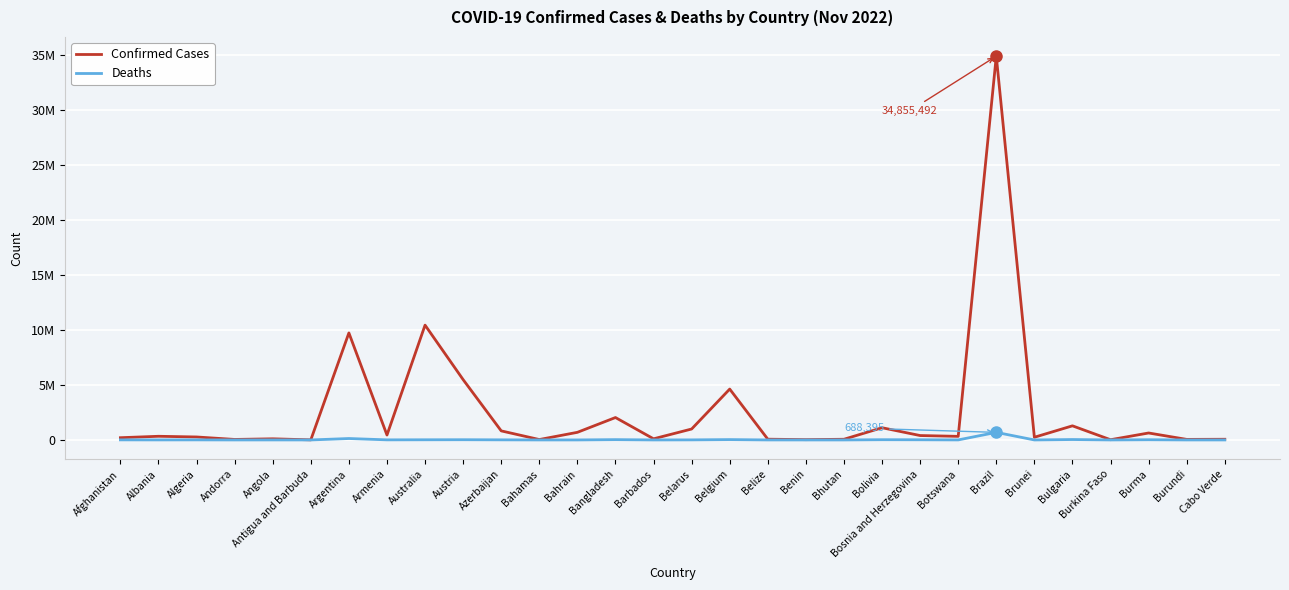

True or false: Confirmed Cases and Deaths intersect in this chart.

False